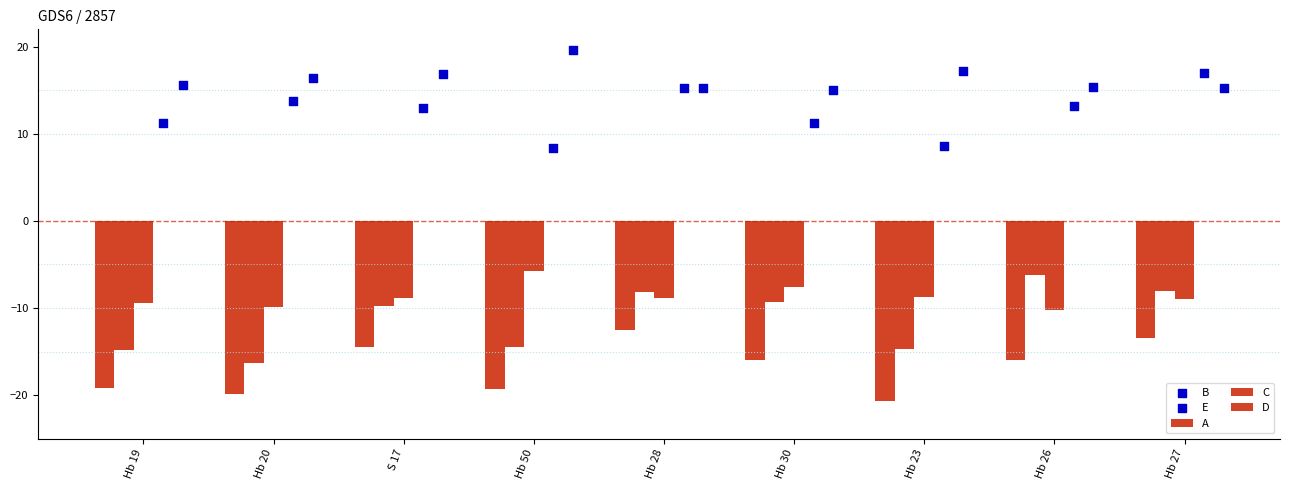

What are all the series names shown in the legend?

A, C, D, B, E